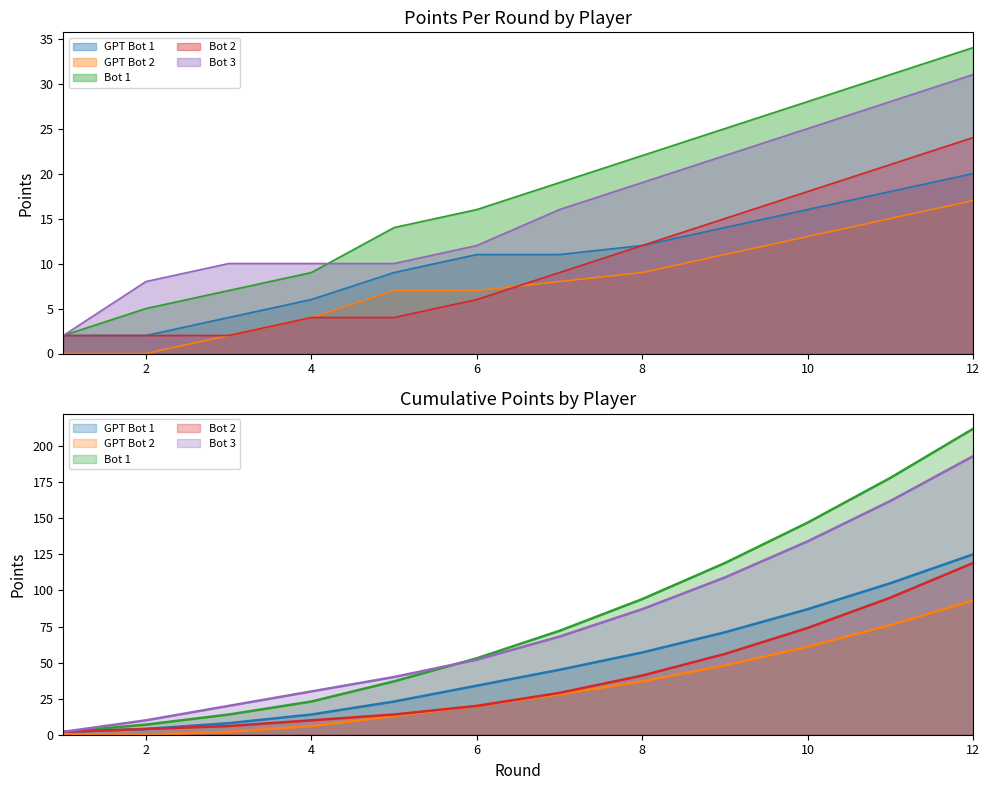

Which category has the lowest value in the Bot 3 series?

1